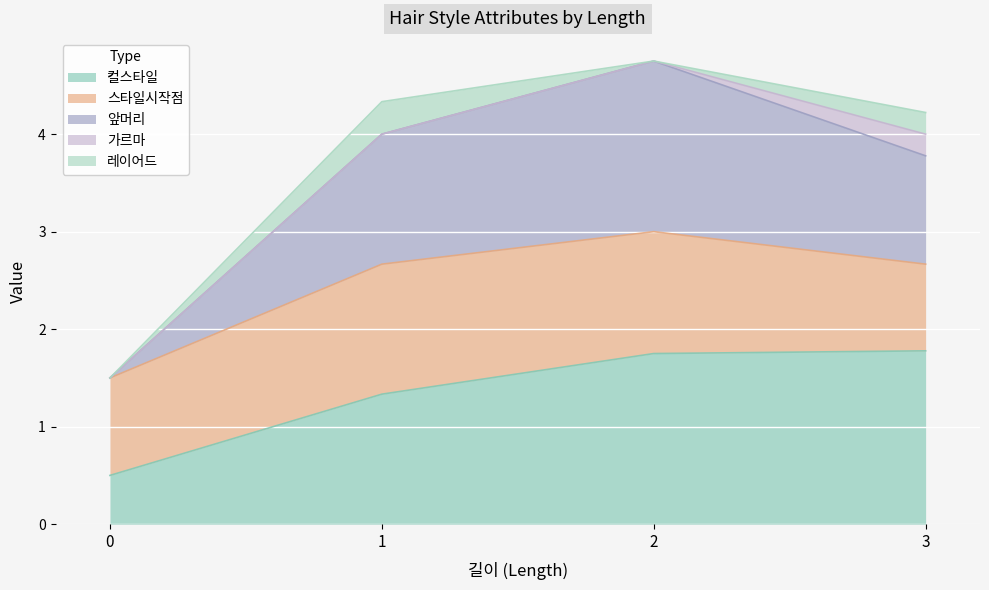

What is the lowest value of the 컬스타일 series?

0.5